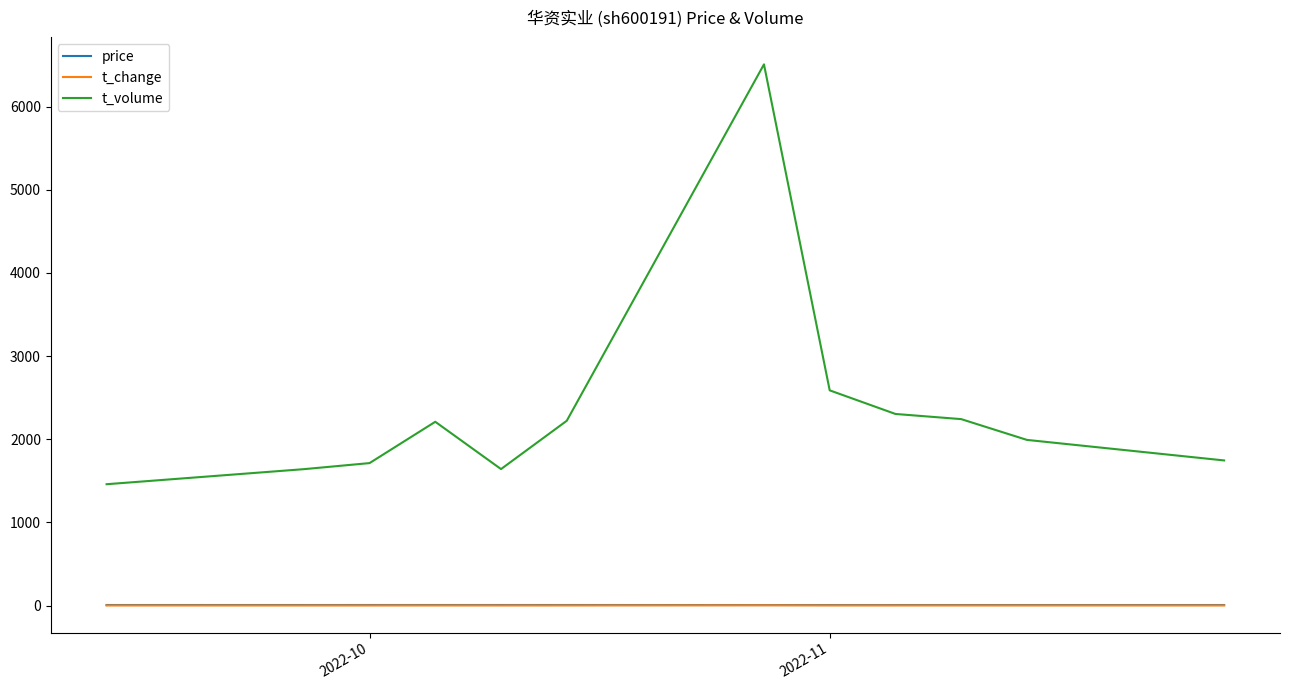

Which series has the largest total across all categories?

t_volume